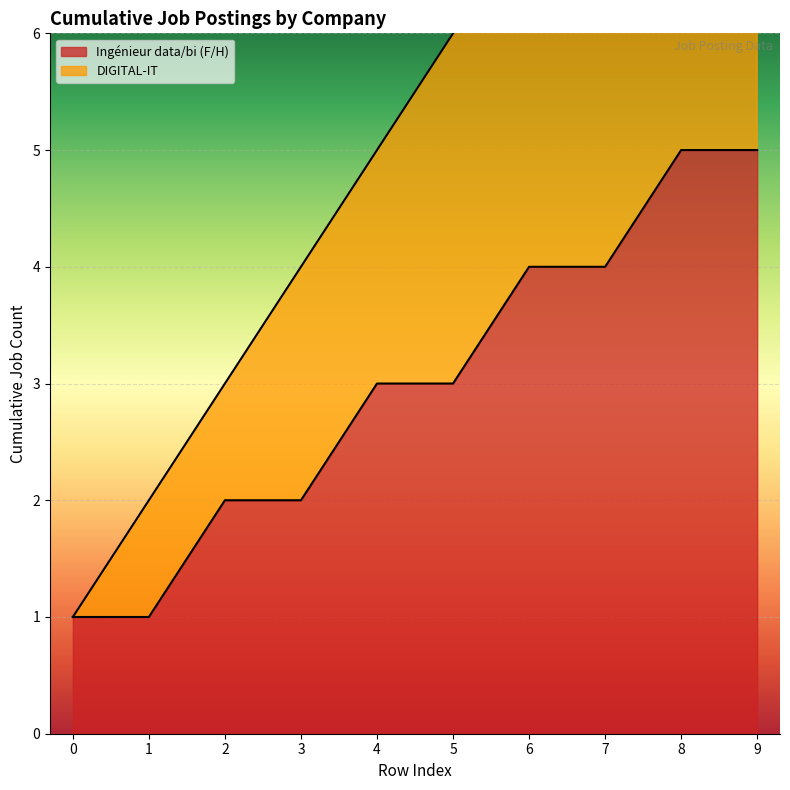

Is it true that Ingénieur data/bi (F/H) equals 1 at 1?

True